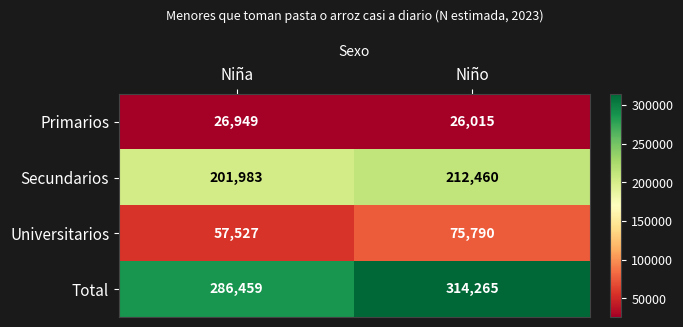

True or false: Total has a value of 314265 at Niño.

True